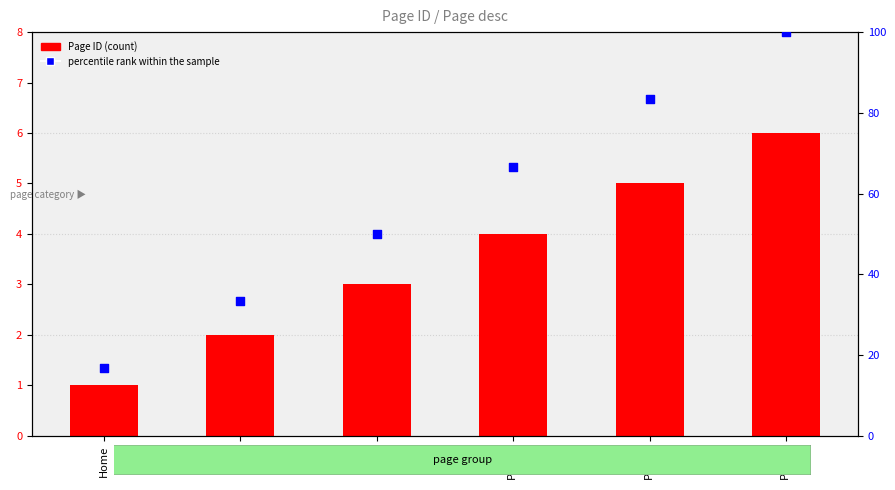

Which series has the largest total across all categories?

percentile rank within the sample